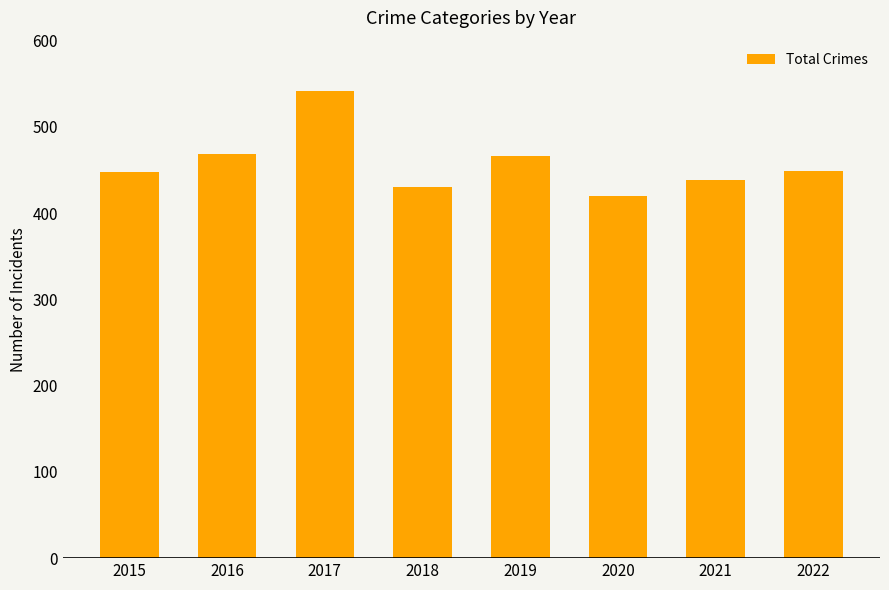

What is the change in value from 2018 to 2022?

+19